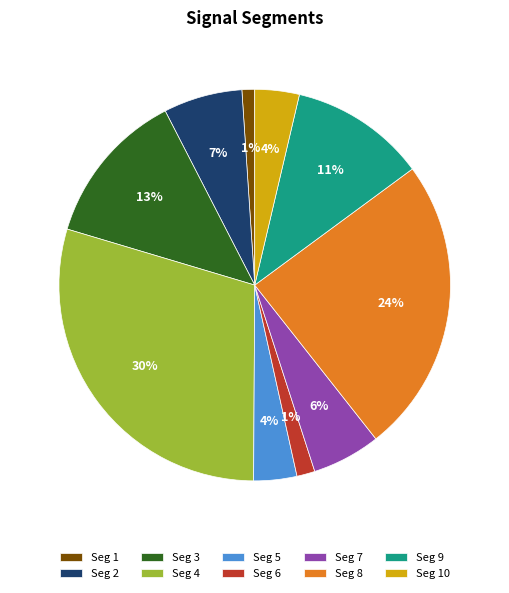

How many segments does this pie chart have?

10